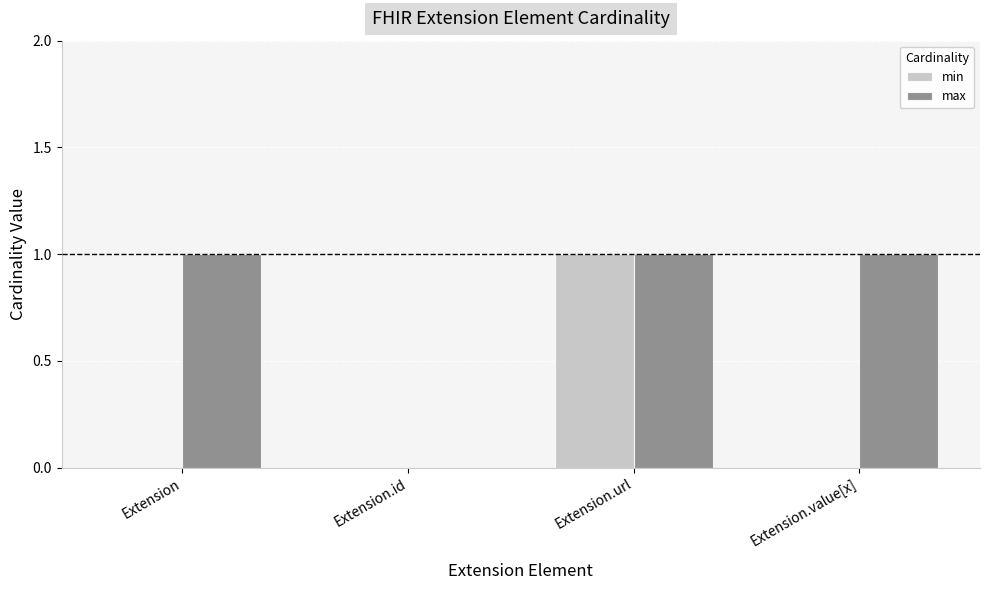

Which category has the highest value in the min series?

Extension.url